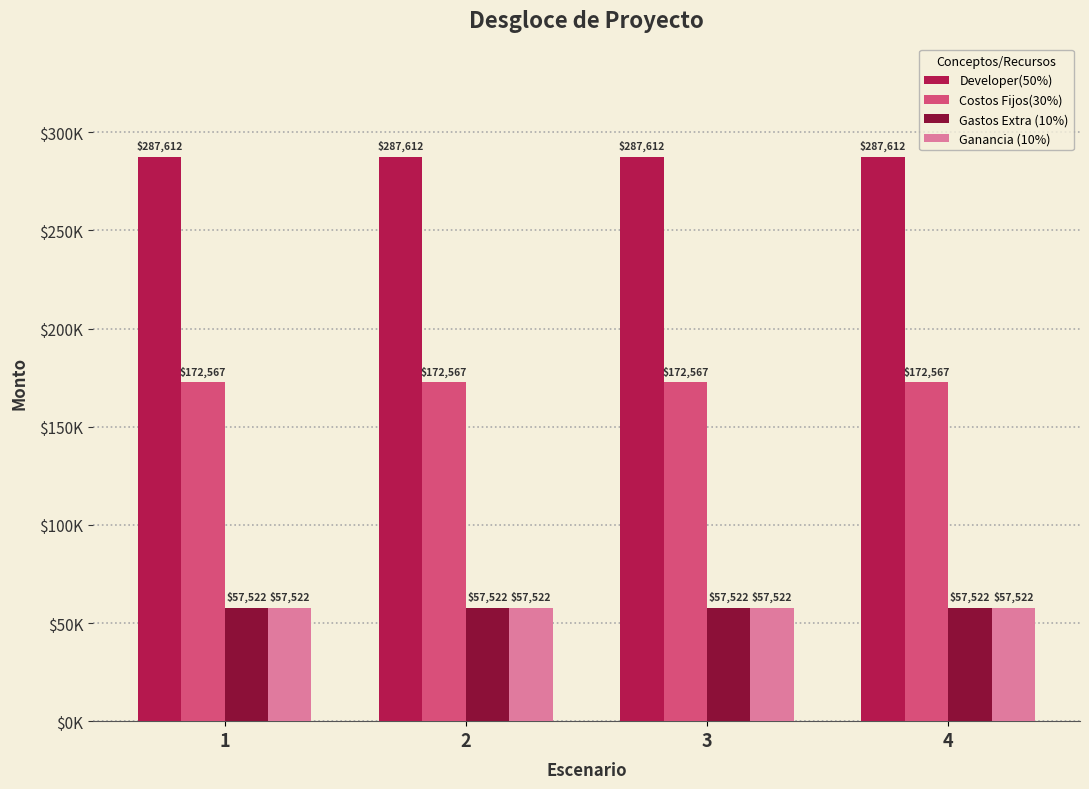

What are all the series names shown in the legend?

Developer(50%), Costos Fijos(30%), Gastos Extra (10%), Ganancia (10%)